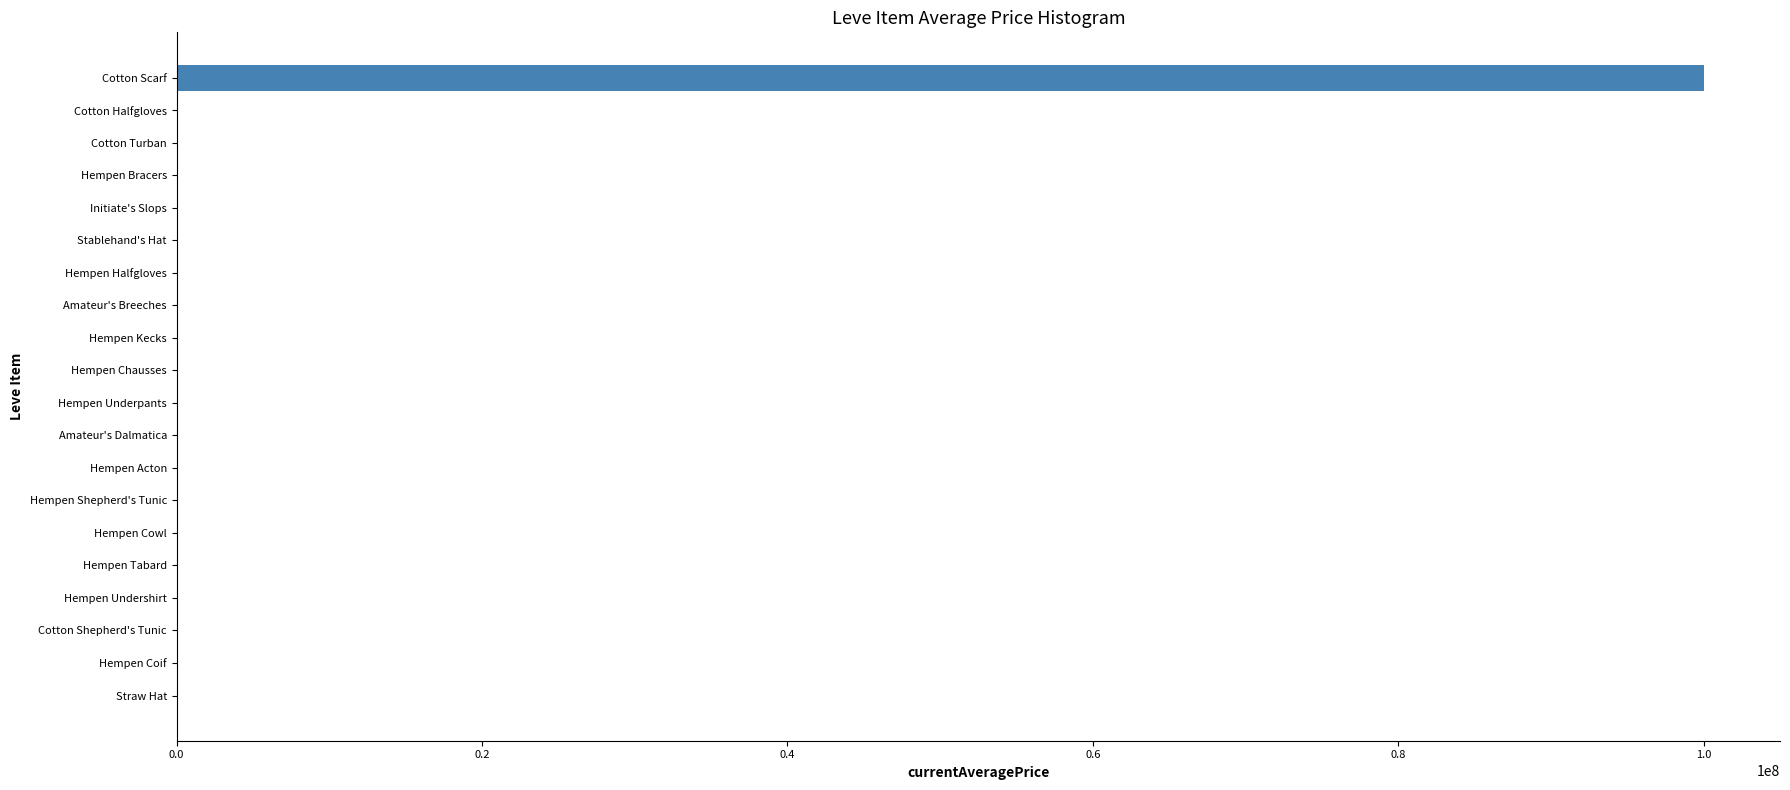

What is the sum of all values?

100159974